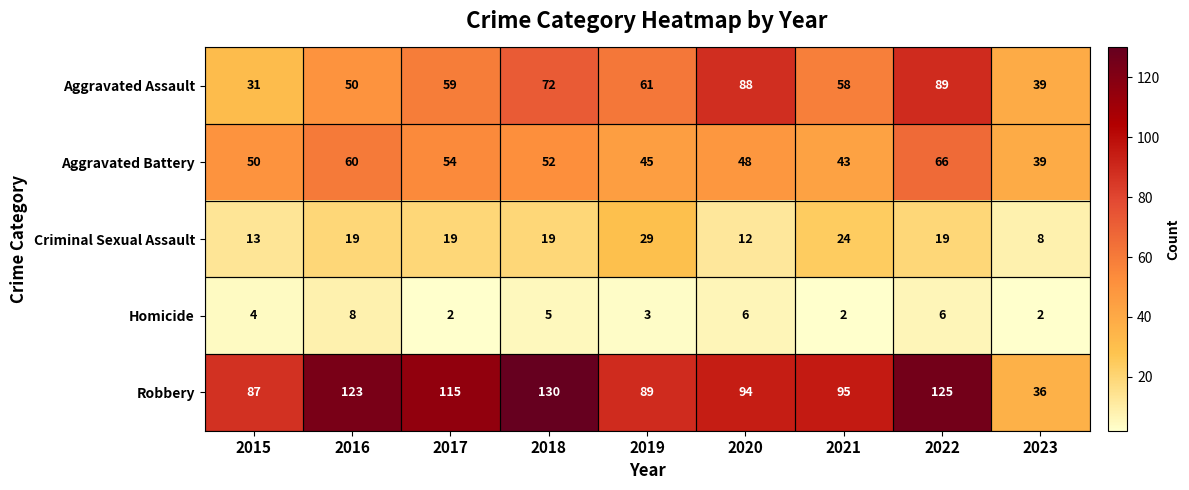

What is the difference between the Aggravated Battery values at 2020 and 2023?

9